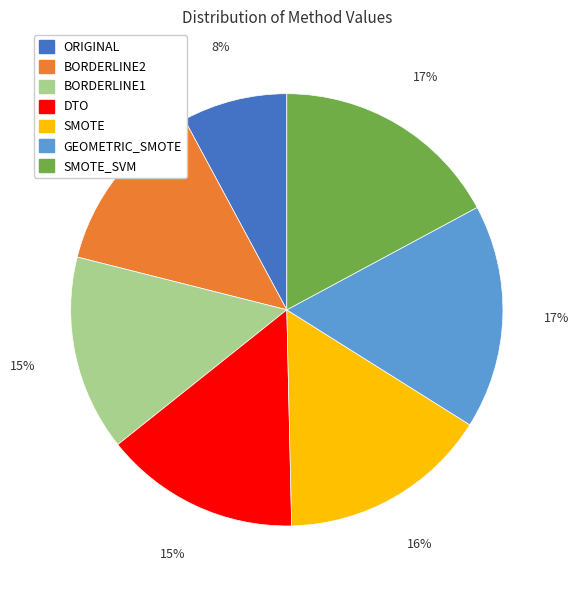

Does any single category account for the majority?

No